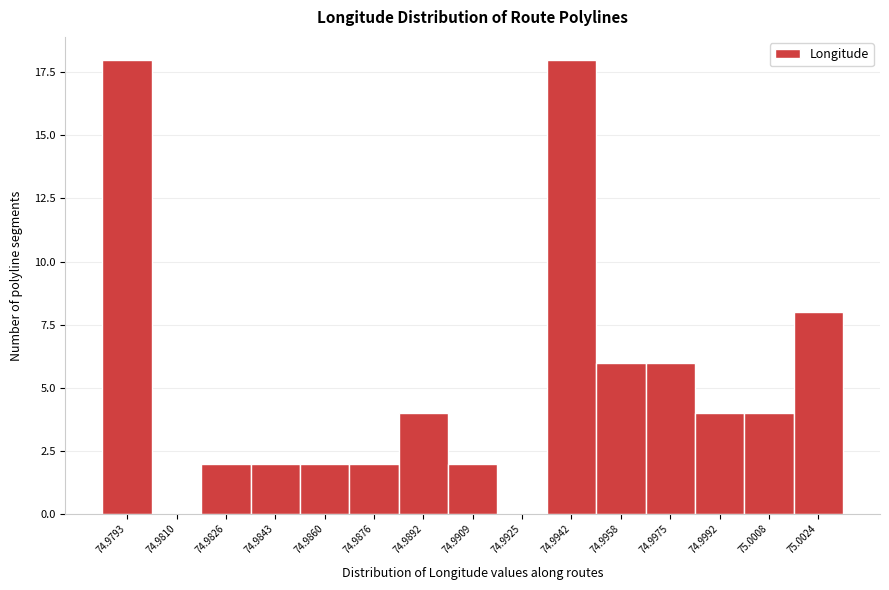

Reading right to left, transcribe all the data shown in this chart.

75.0024=8	75.0008=4	74.9992=4	74.9975=6	74.9958=6	74.9942=18	74.9925=0	74.9909=2	74.9892=4	74.9876=2	74.9860=2	74.9843=2	74.9826=2	74.9810=0	74.9793=18